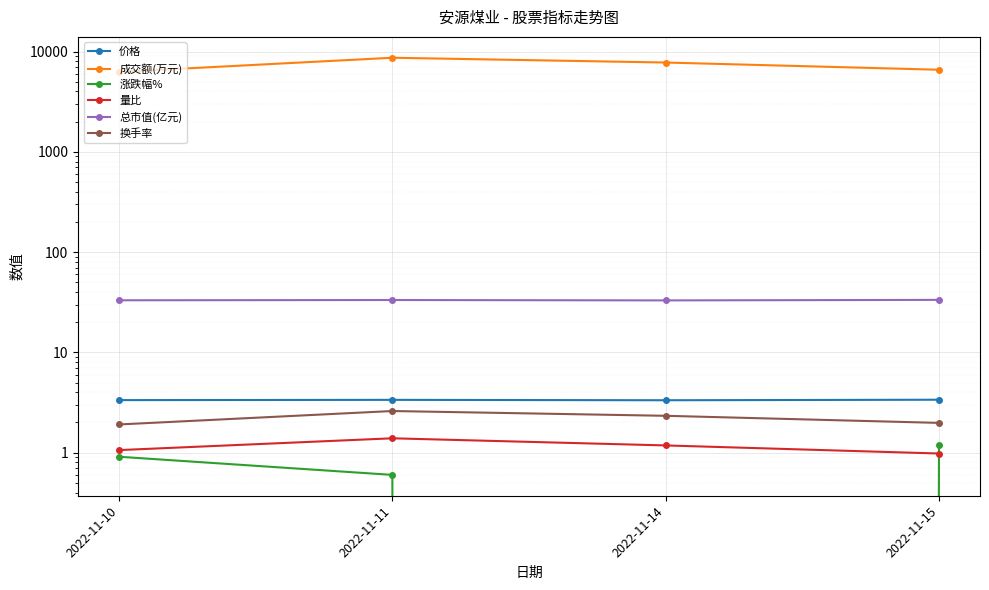

Does the chart display data point markers on the line(s)?

Yes